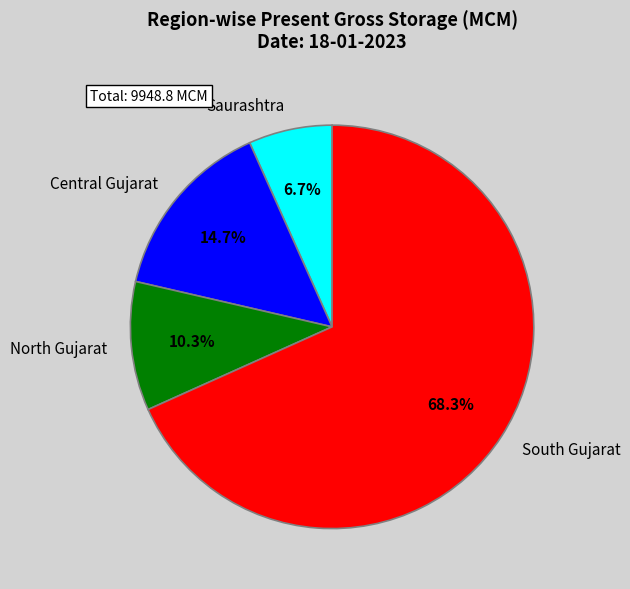

Which has a higher value, Central Gujarat or North Gujarat?

Central Gujarat